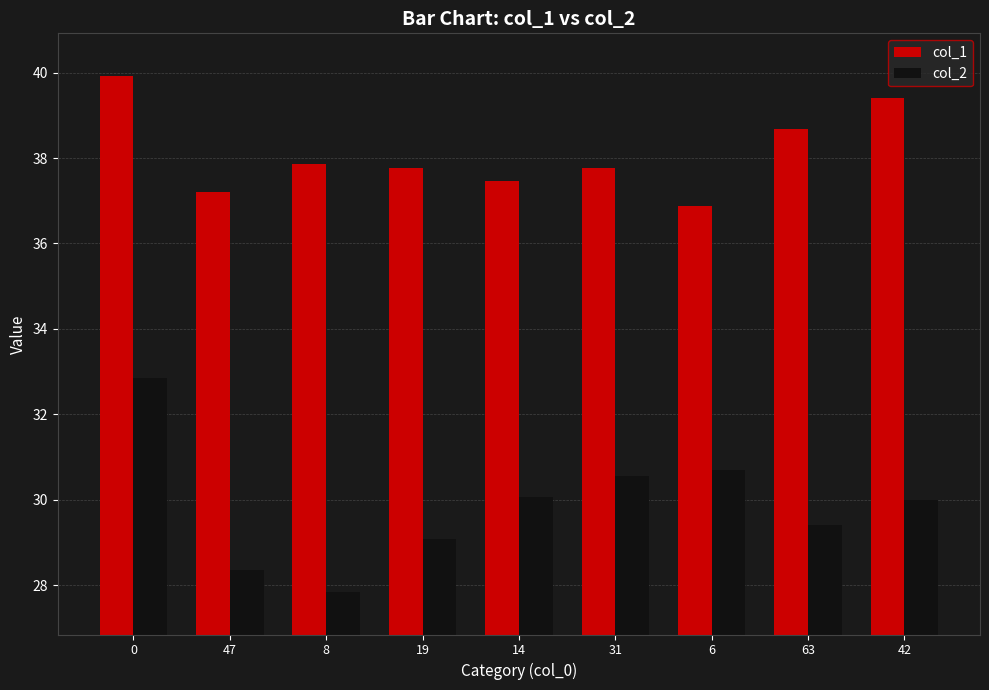

What is the approximate value of col_1 at 47?

37.2